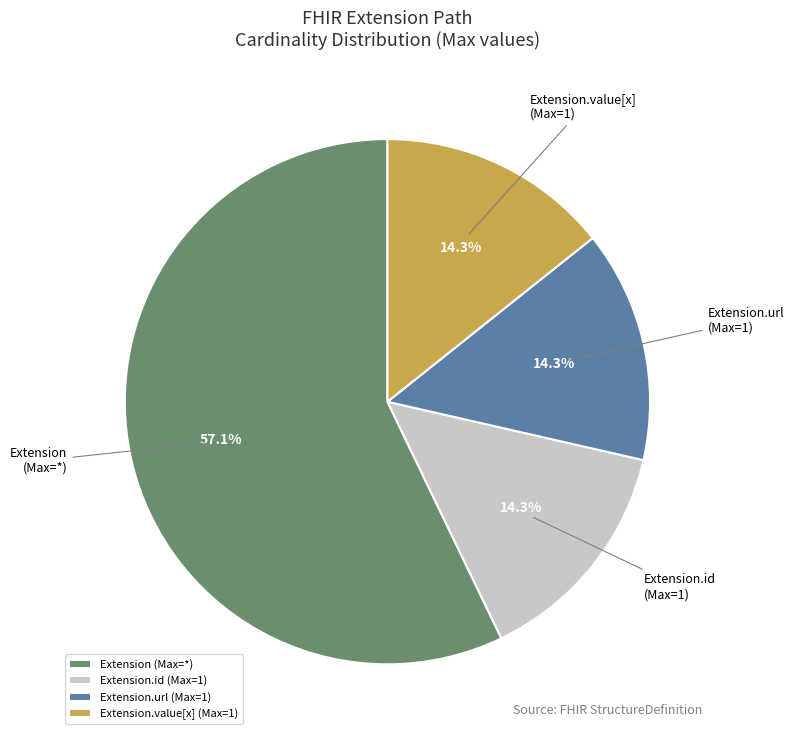

Which category accounts for the majority?

Extension (Max=*)